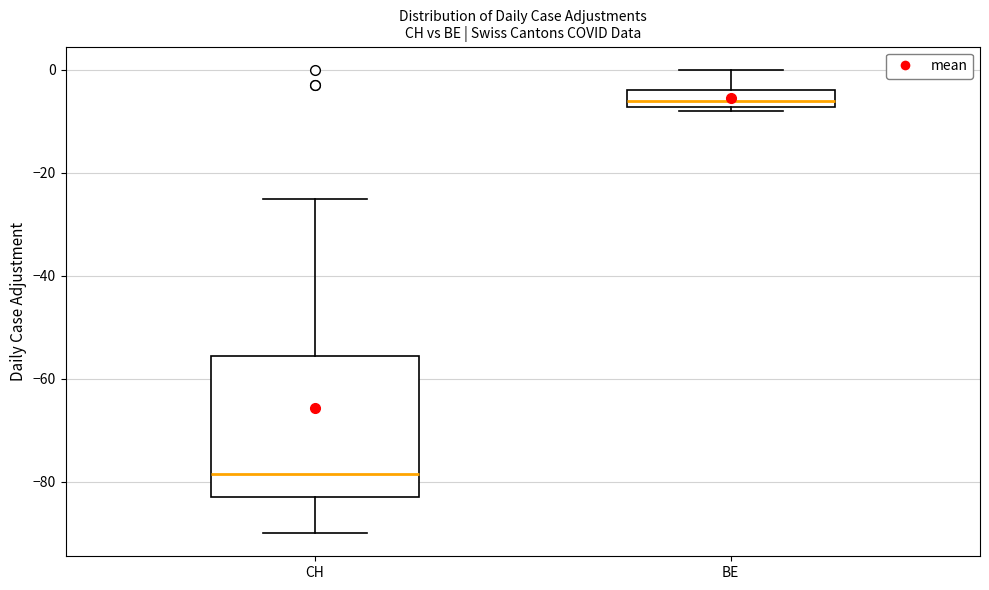

Which box is the tallest, from its lower edge to its upper edge?

CH